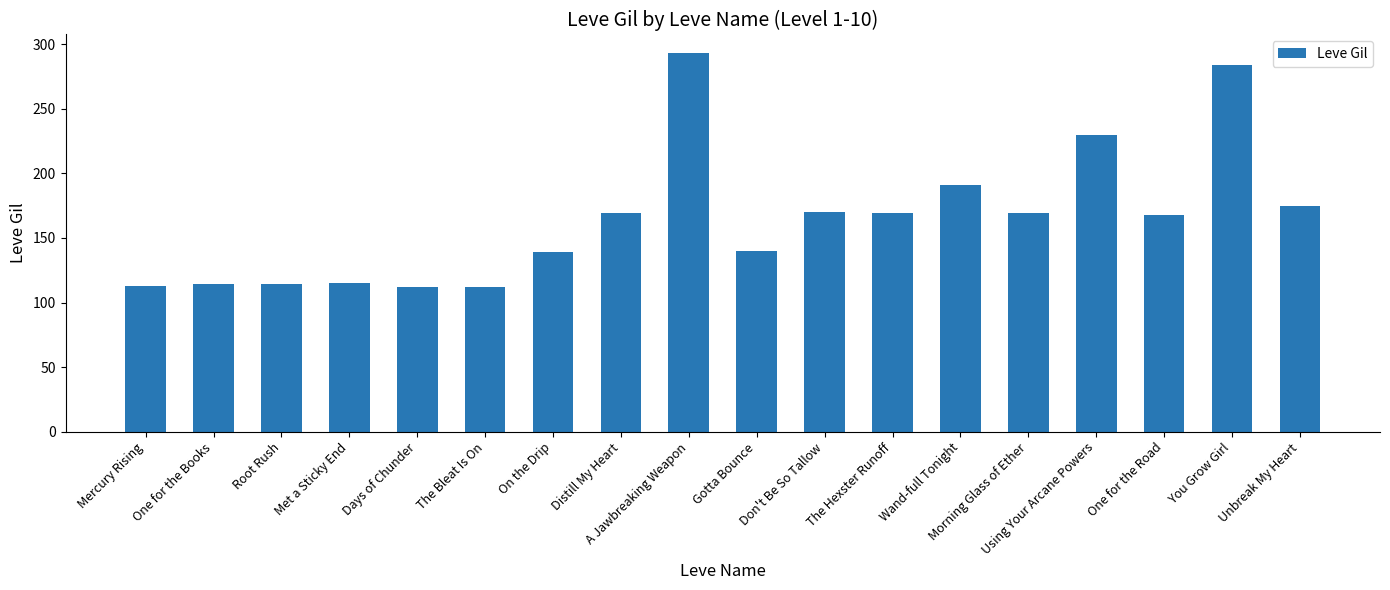

Approximately how many times larger is the value at Days of Chunder compared to Morning Glass of Ether?

0.7